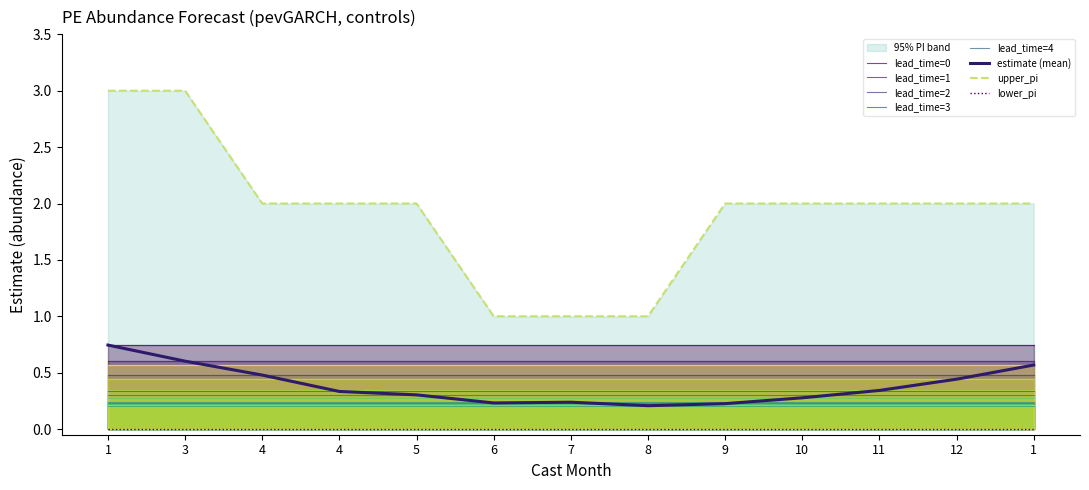

At which category is the sum across all series the highest?

1